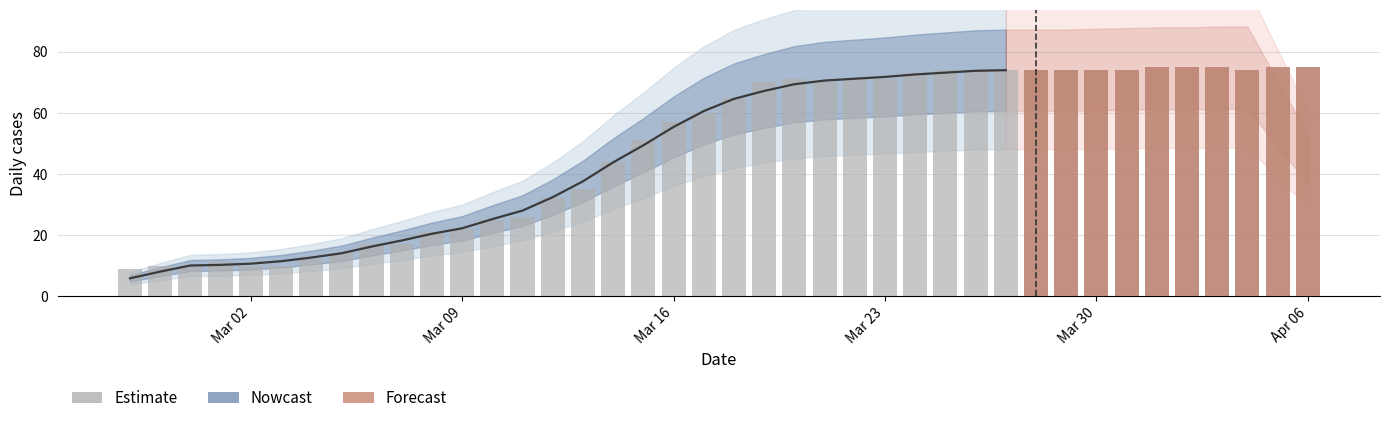

What is the value of the 2nd bar from the left?

10